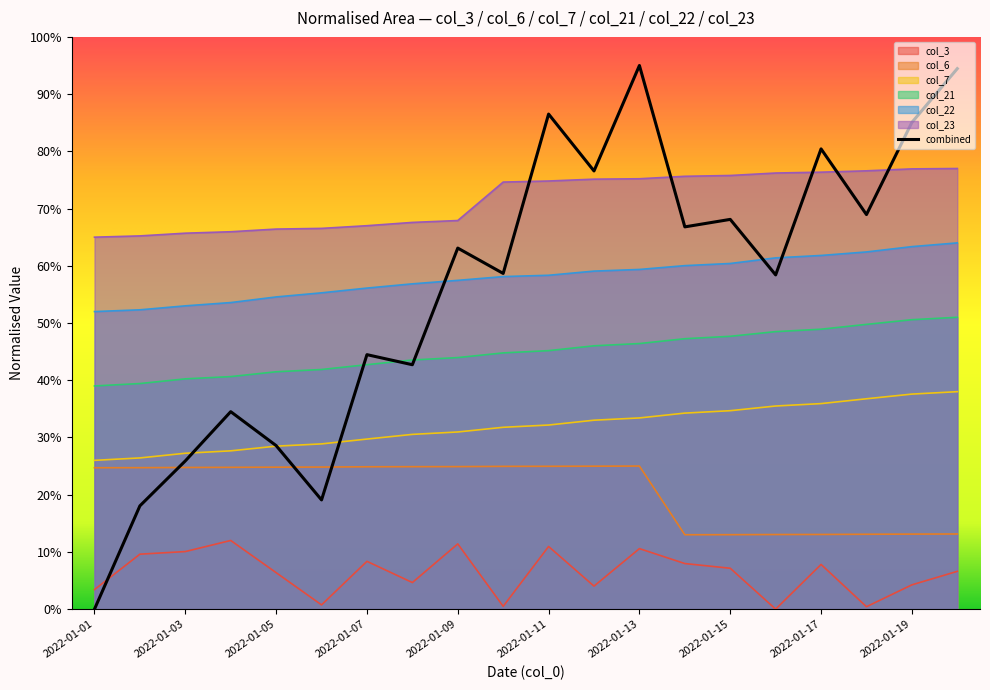

Which label corresponds to the smallest value in the chart?

2022-01-16